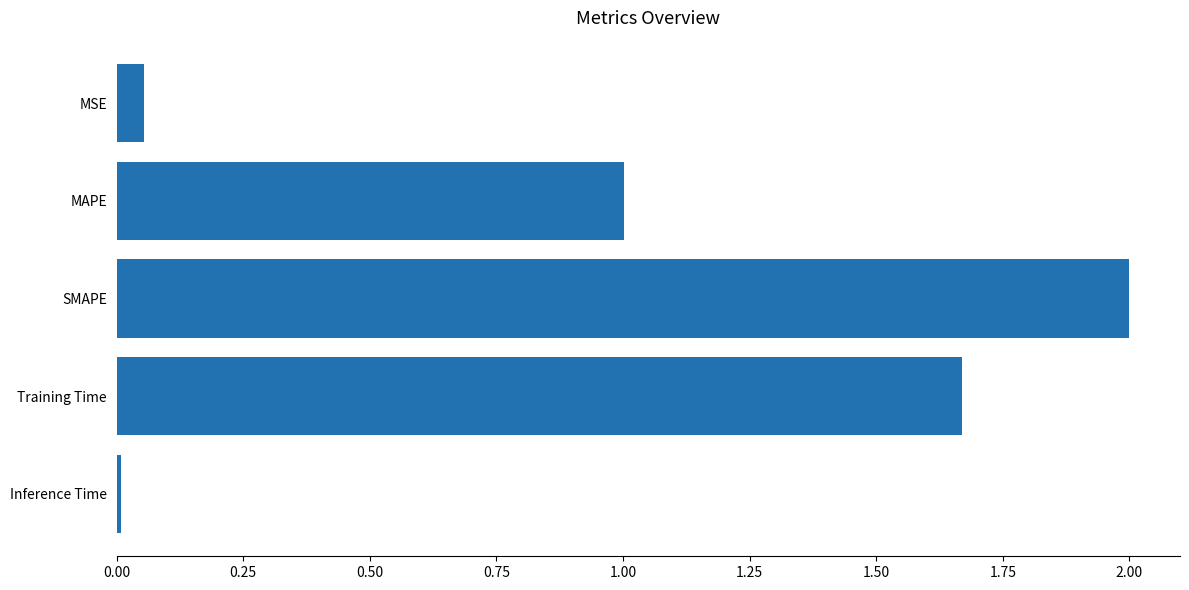

True or false: the data shows 2.0 at SMAPE.

True